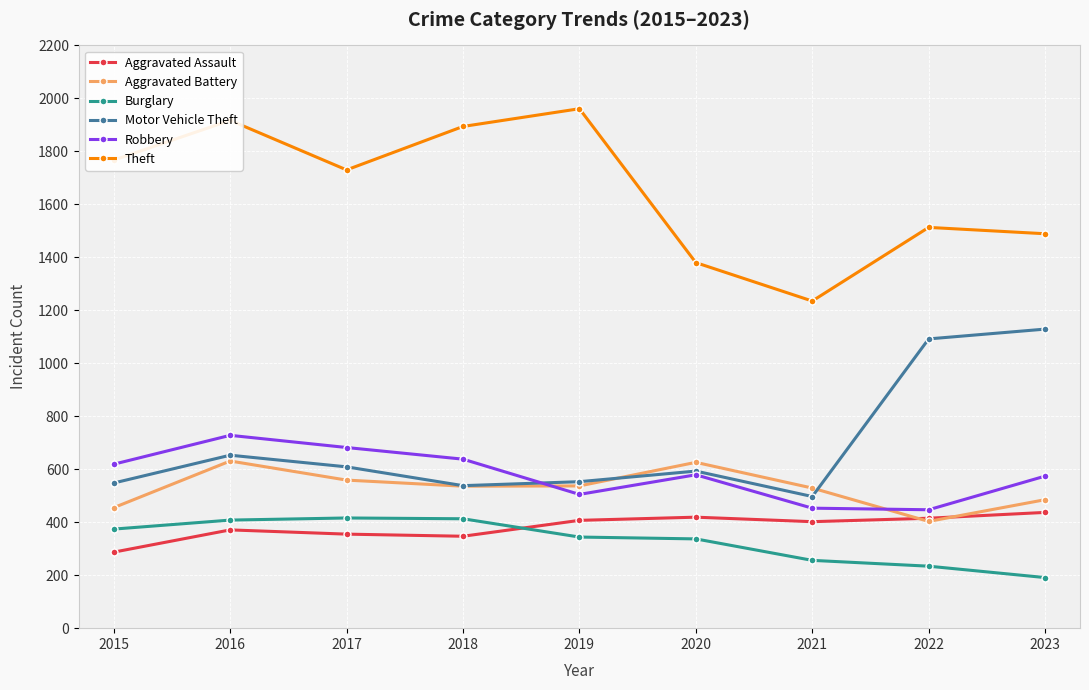

Does the chart have visible grid lines?

Yes